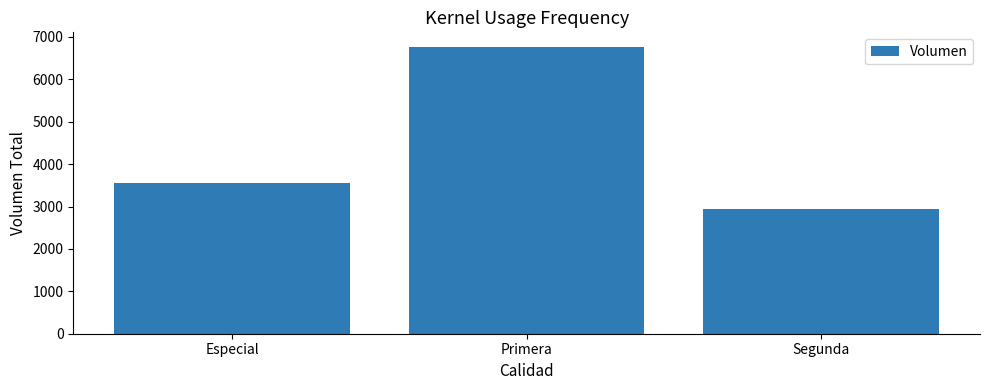

Does the chart contain stacked bars?

No